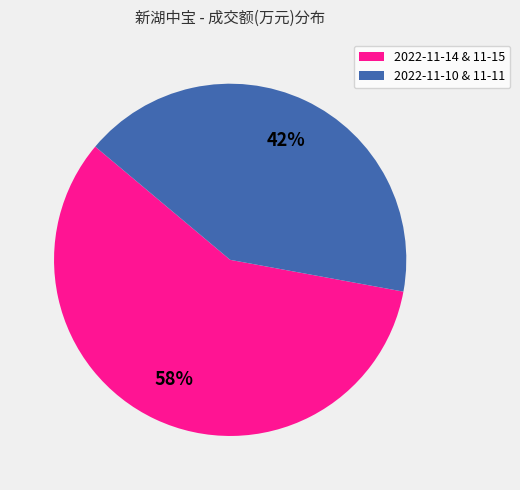

To the nearest percent, what portion does 2022-11-14 & 11-15 represent?

58%